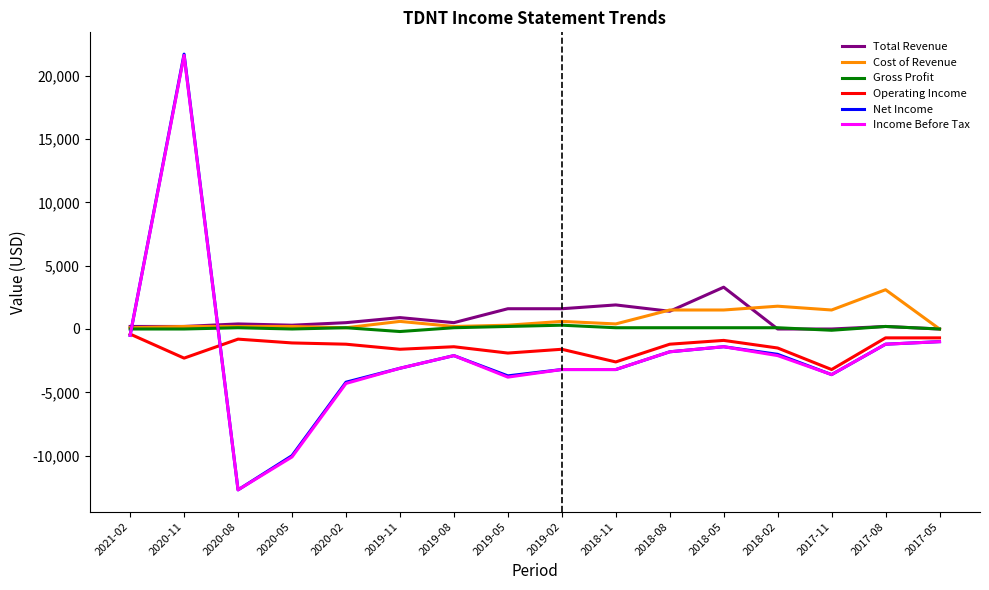

How many values in the Net Income series are below -2100?

8